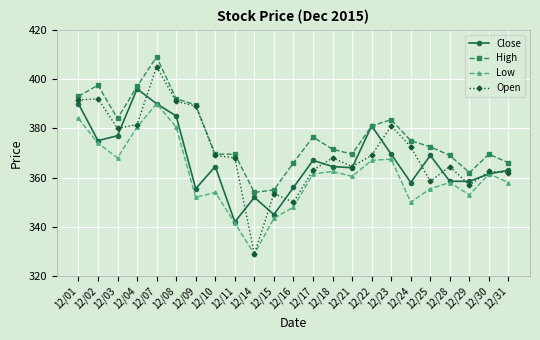

List the series in order of their peak value, lowest first.

Low, Close, Open, High